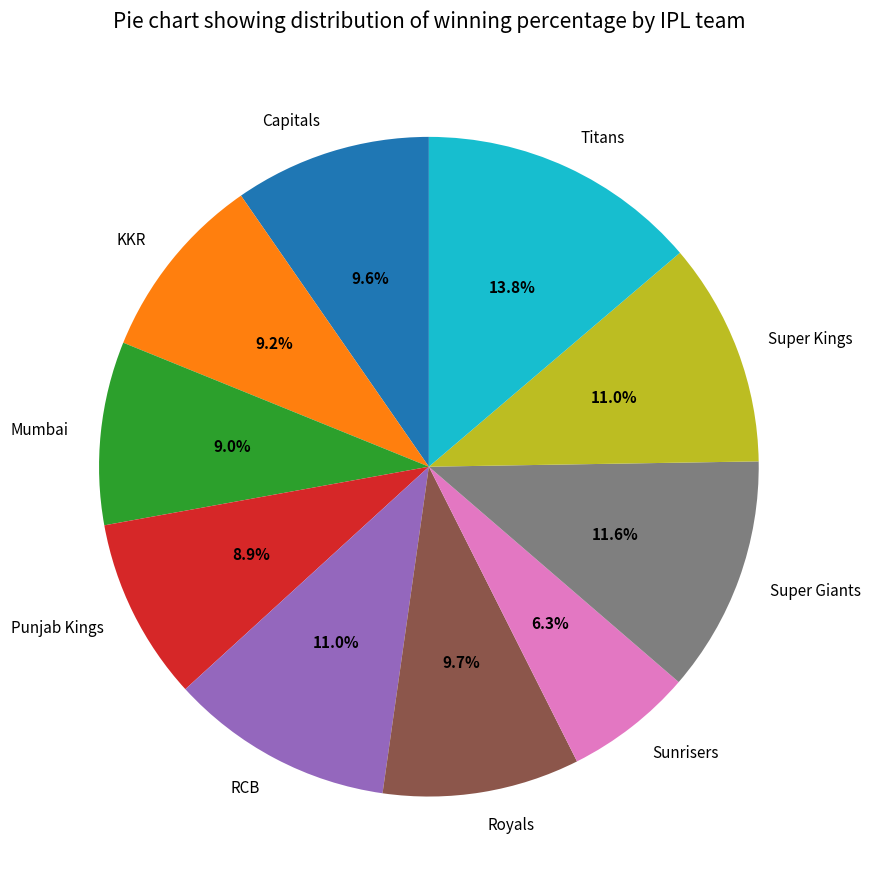

Which category has the biggest portion of the pie?

Titans